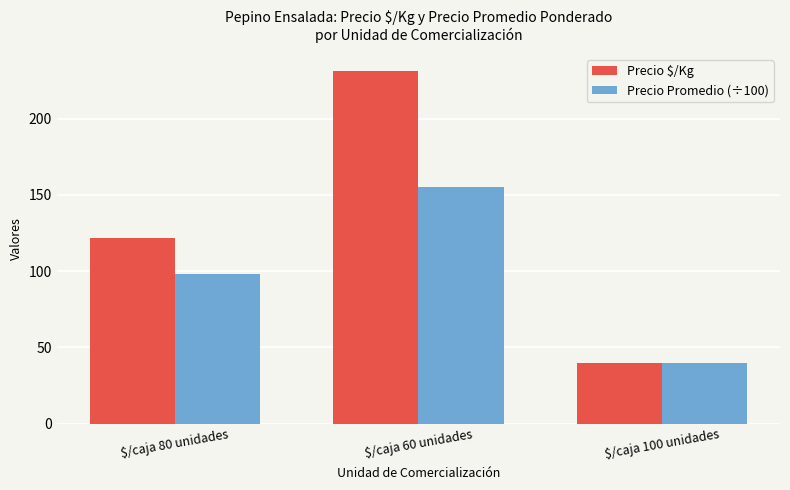

What position from the left is $/caja 60 unidades?

2